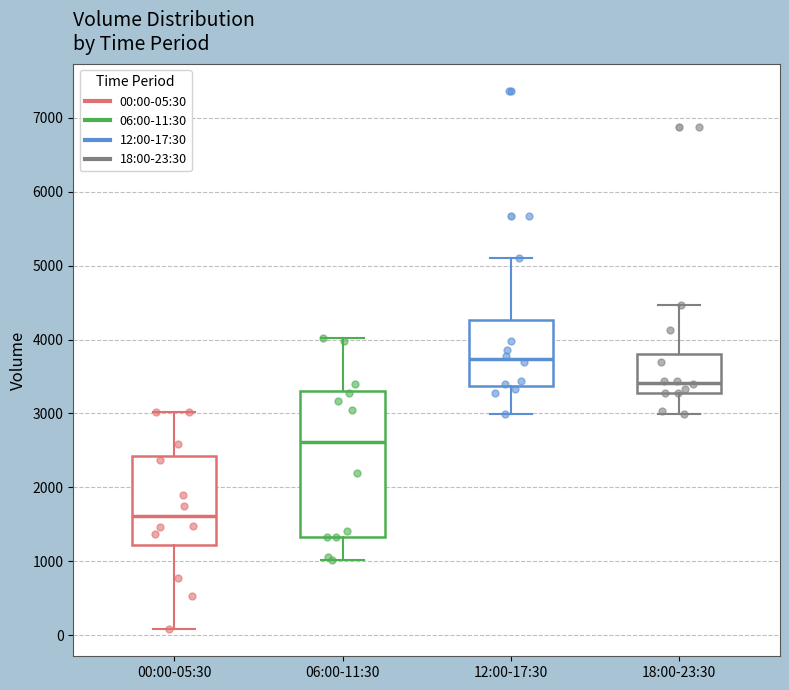

Which box's median line is the highest?

12:00-17:30